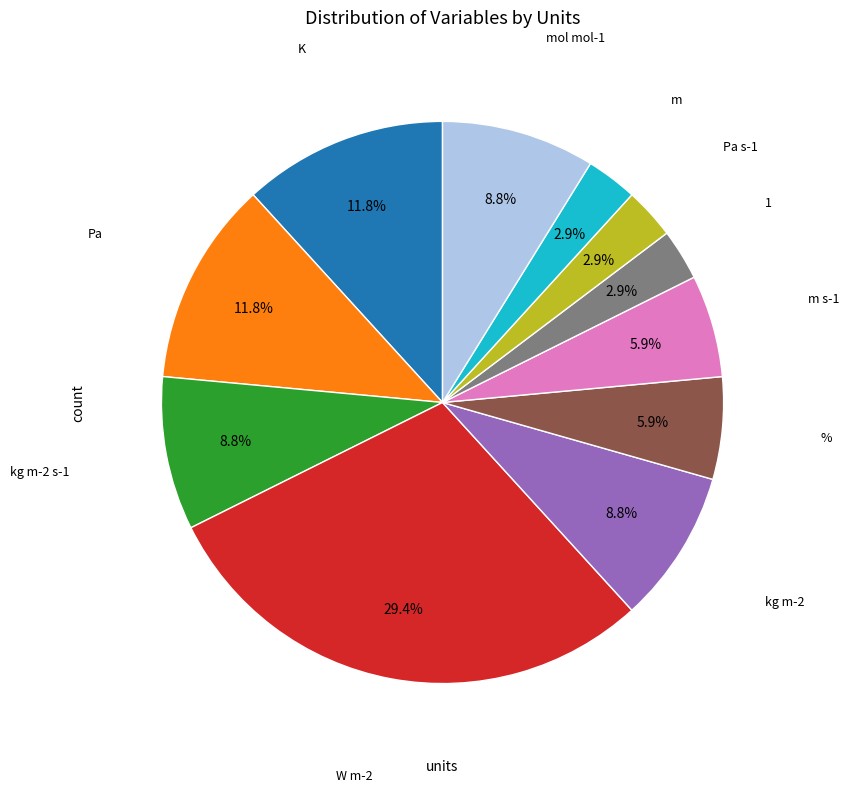

Is there any slice that represents more than half of the pie?

No